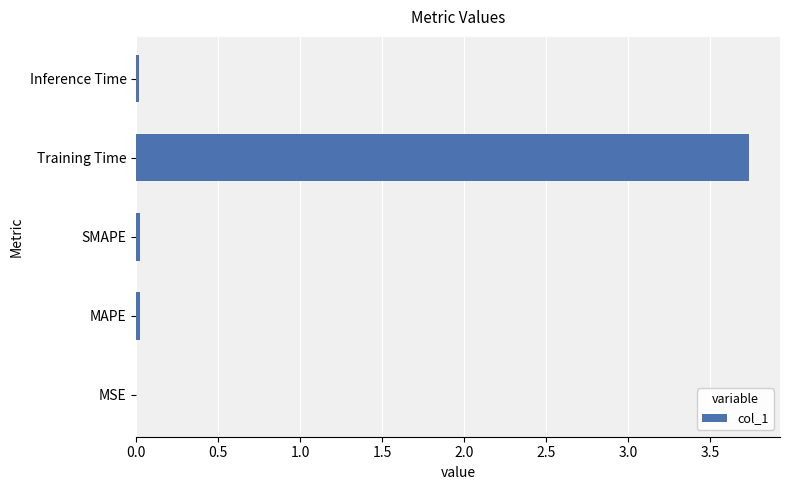

At which category does the chart reach its peak across all series?

Training Time